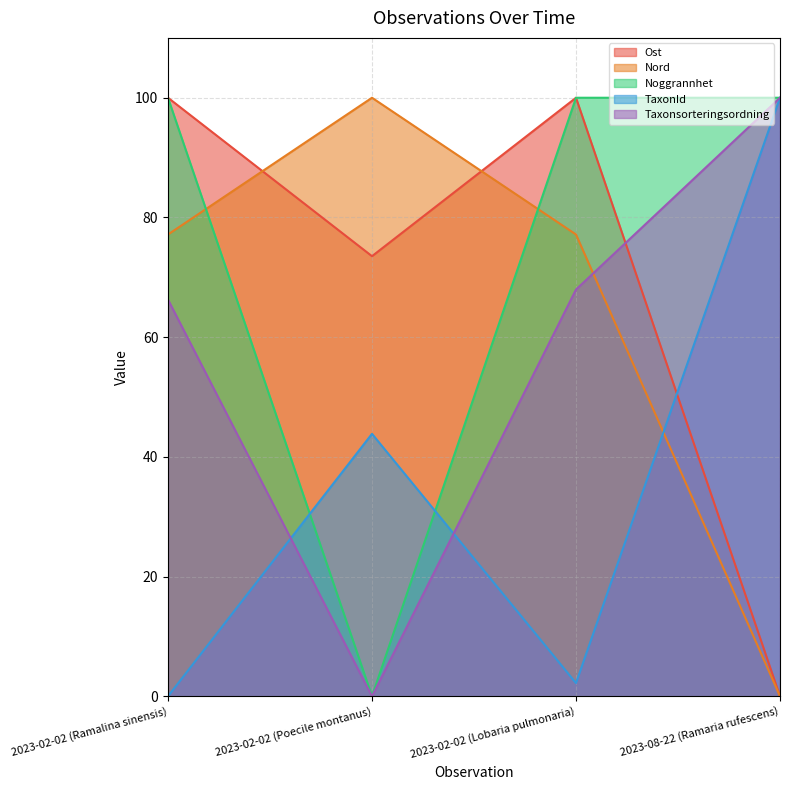

What is the difference between the second highest and second lowest values in the TaxonId series?

41.6